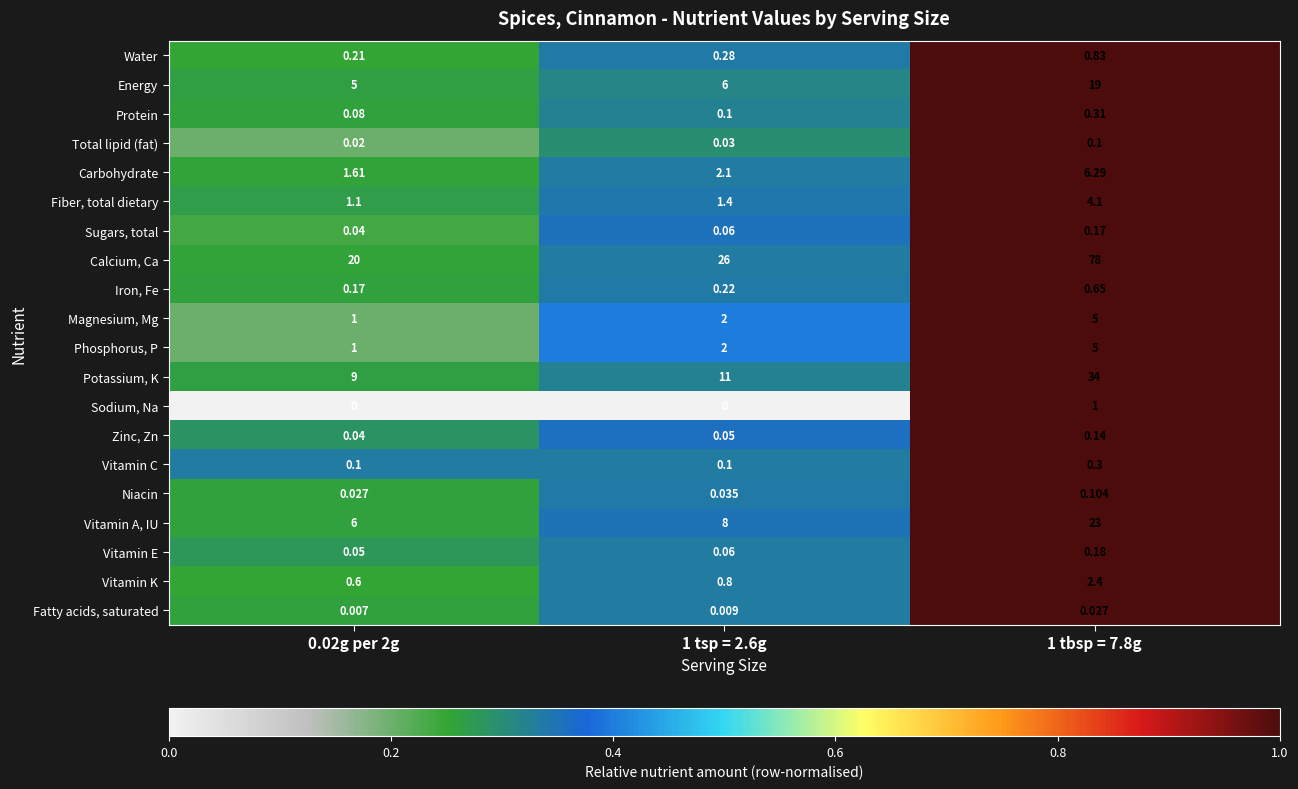

Which series has the largest total across all categories?

Calcium, Ca